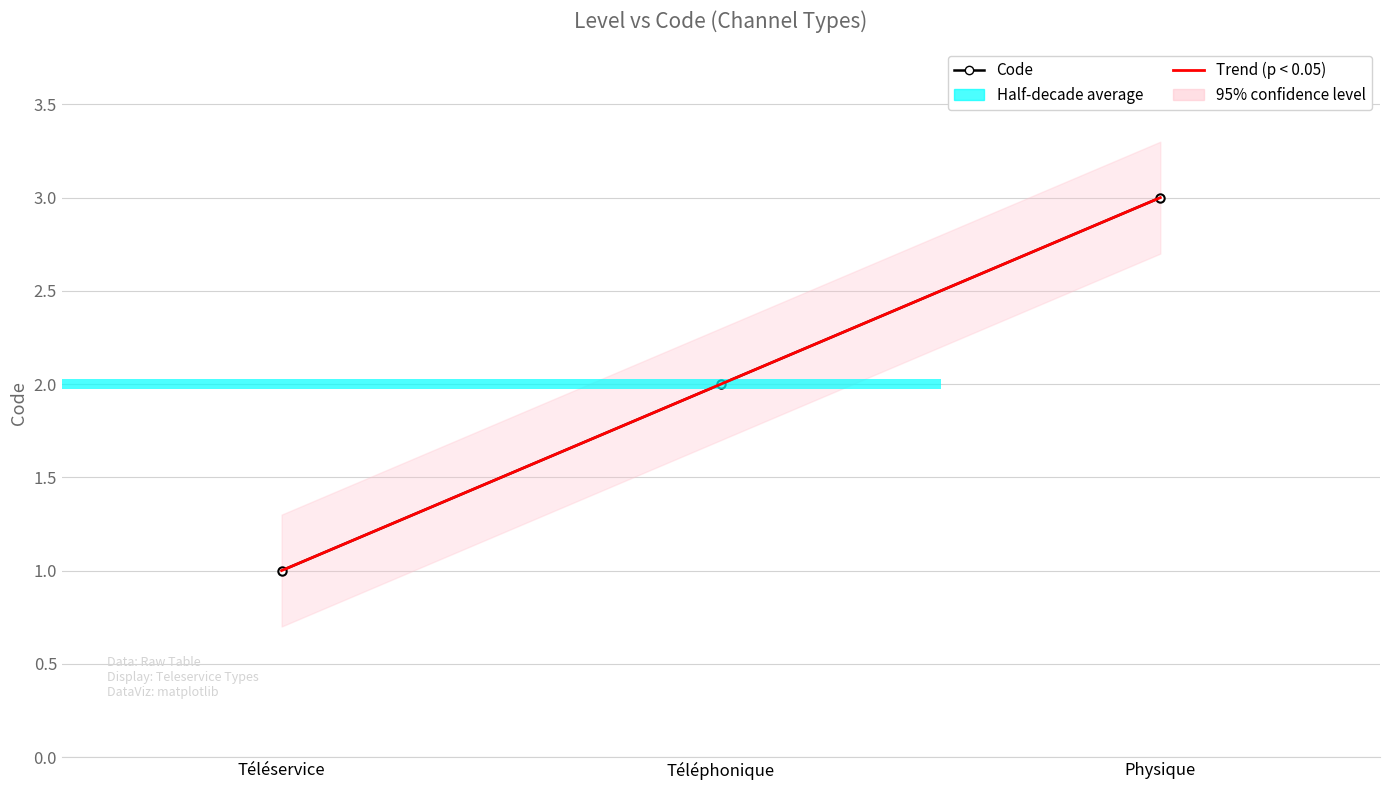

Rank the categories by value from highest to lowest.

Physique, Téléphonique, Téléservice